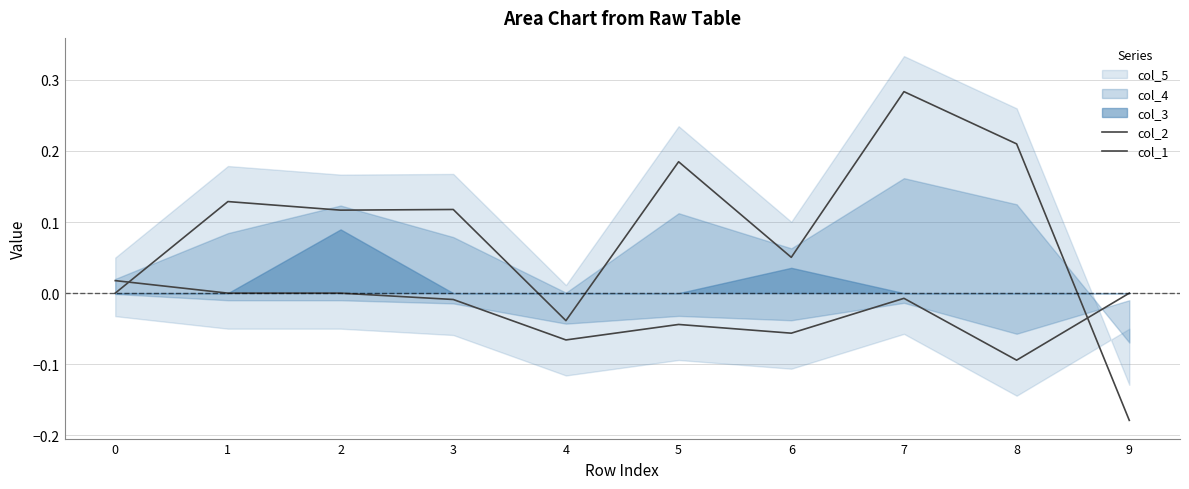

The col_1 series shows 0.0 at 1. True or false?

True